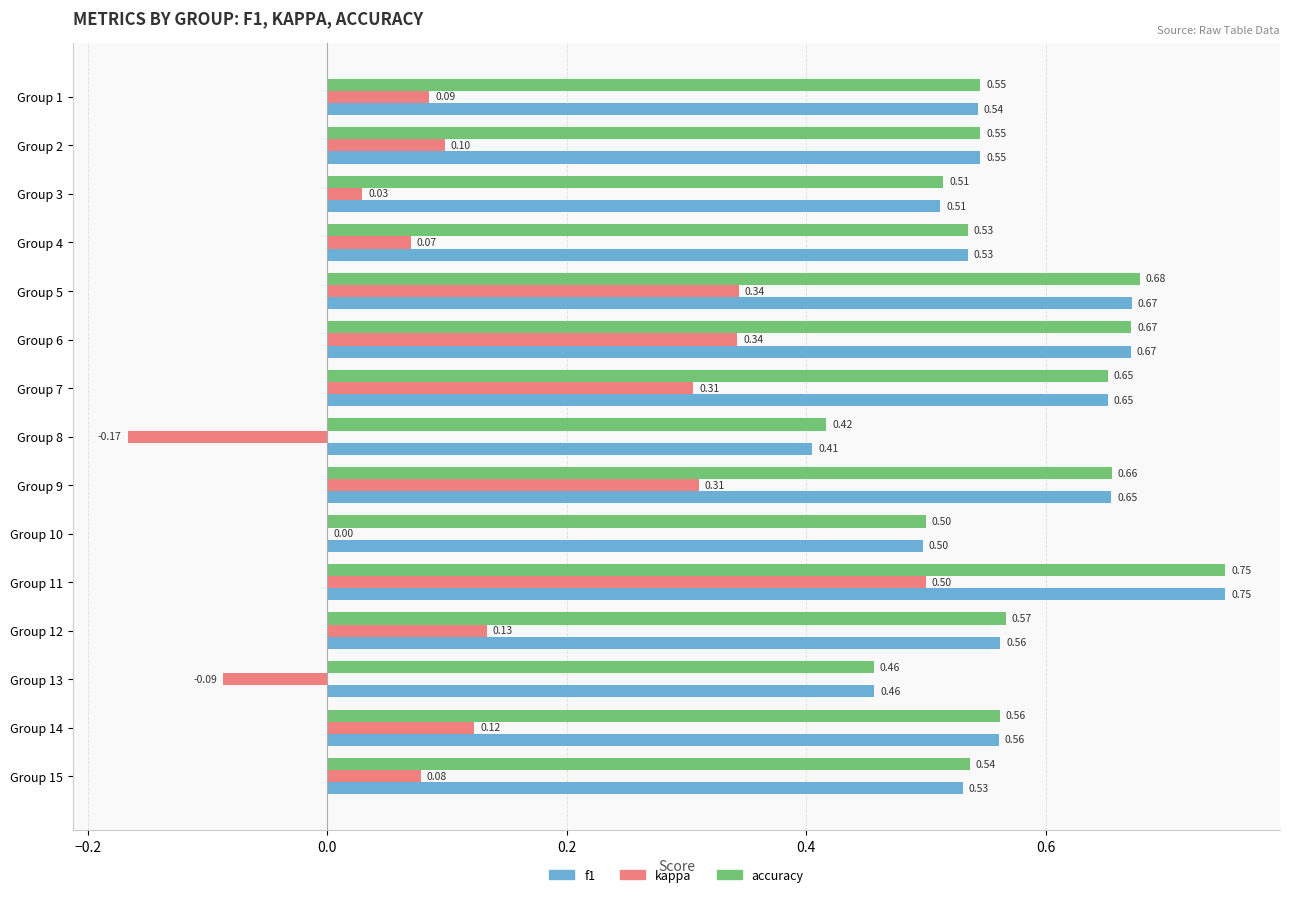

Which series changed the most between Group 8 and Group 12?

kappa